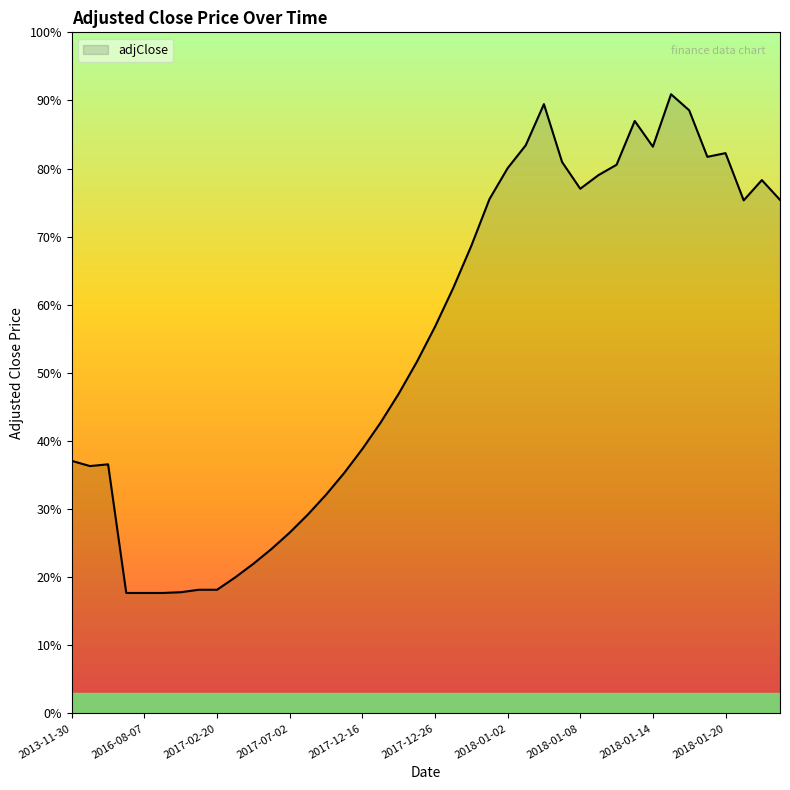

Does the chart have visible grid lines?

No